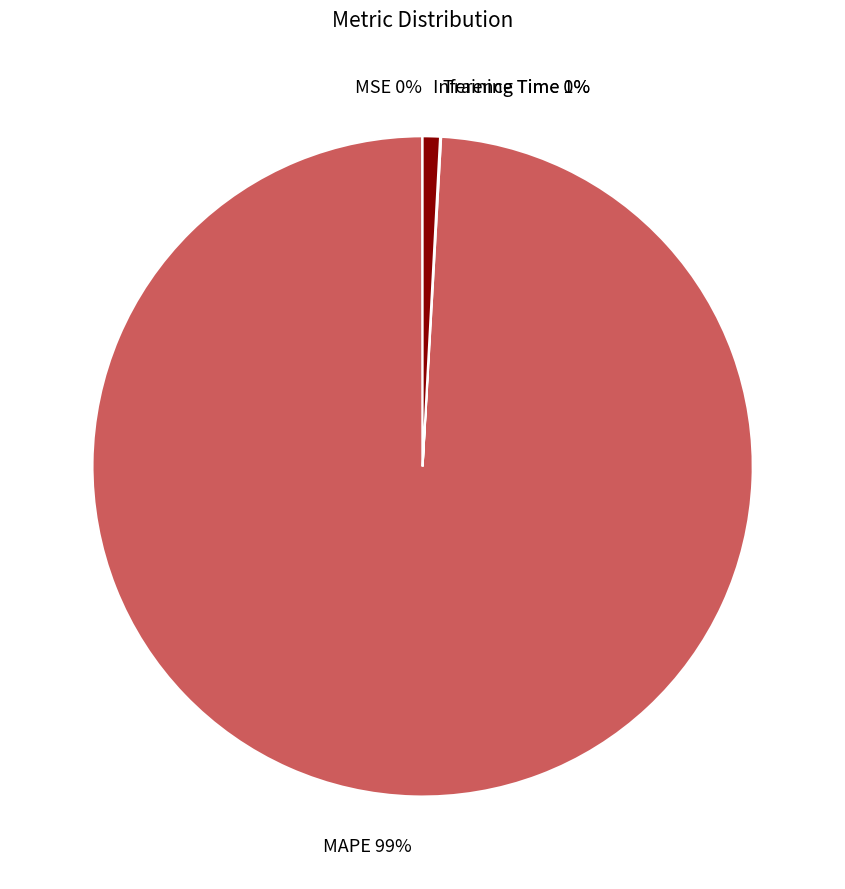

Between Inference Time and MAPE, which is larger?

MAPE